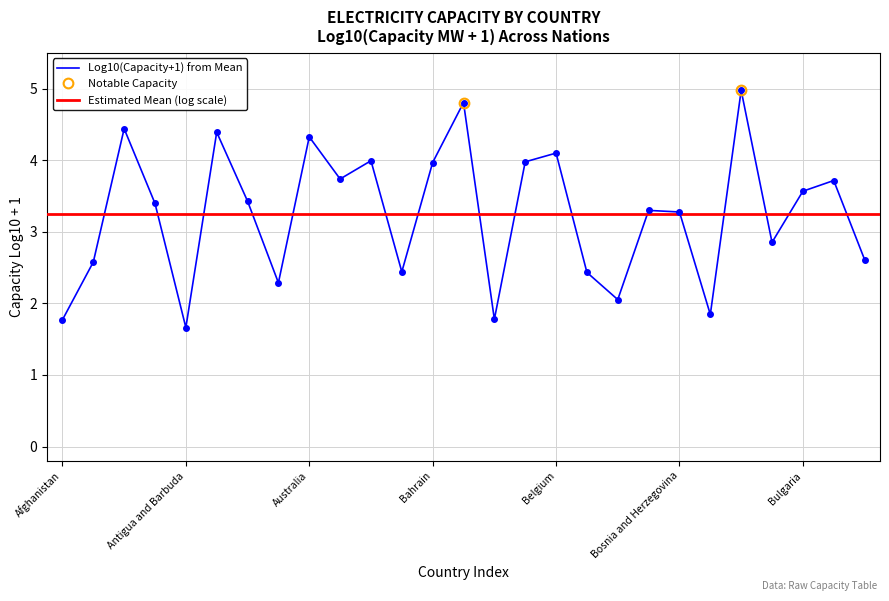

What is the difference between the maximum and minimum values?

3.3